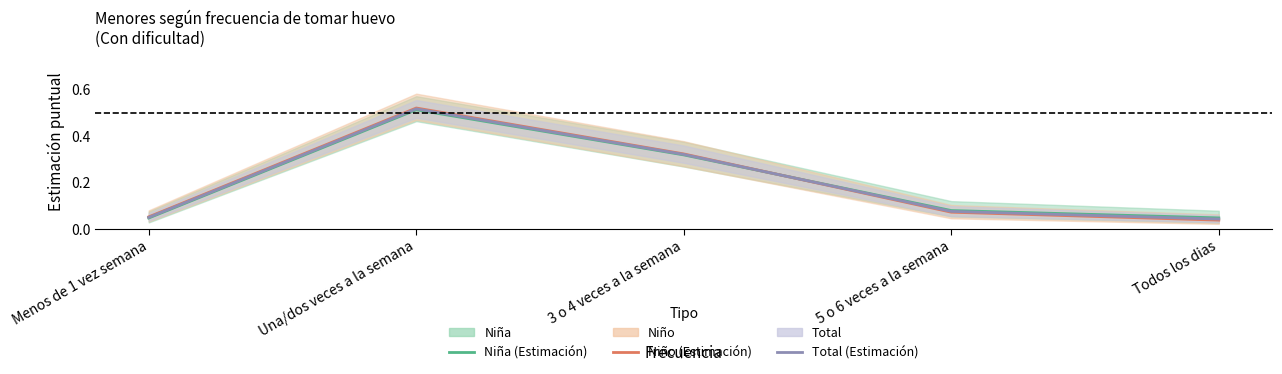

At Todos los dias, list the series in order from smallest to largest.

Niño (Estimación), Total (Estimación), Niña (Estimación)